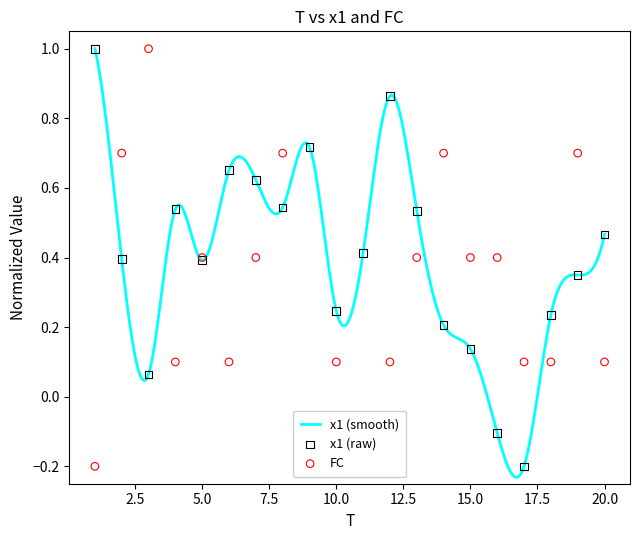

Which series reaches the minimum Y coordinate?

x1